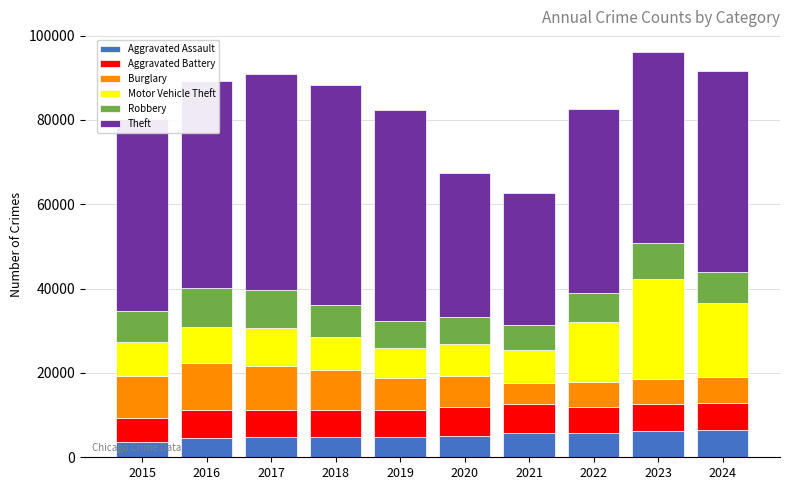

How many data points does each series have?

10